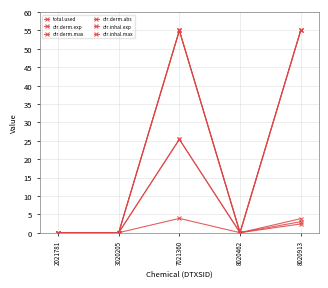

True or false: dir.derm.max and total.used cross at least once.

False